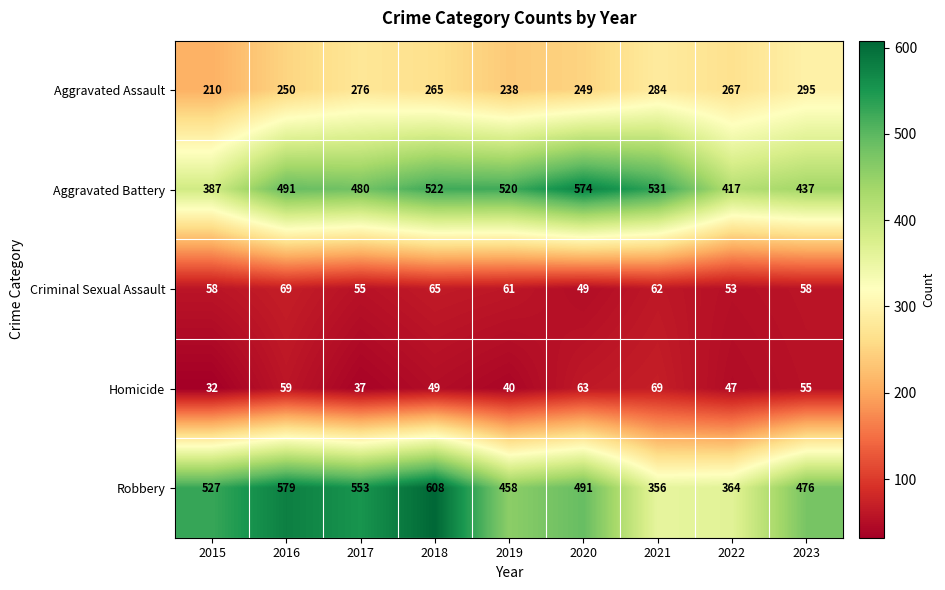

Which label corresponds to the smallest value in the chart?

2015